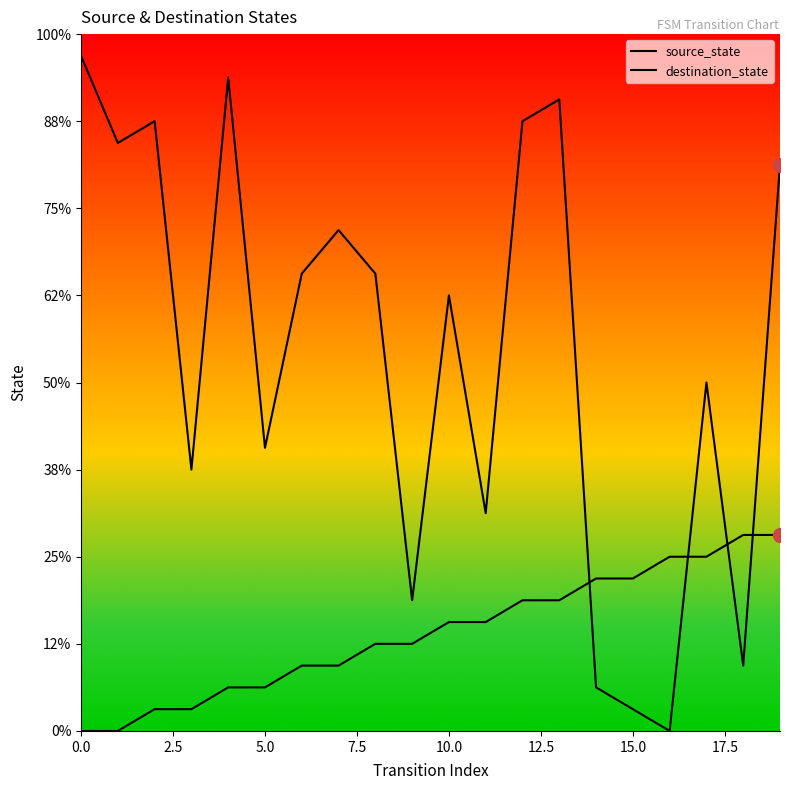

Which series ends up on top after the final intersection of destination_state and source_state?

destination_state